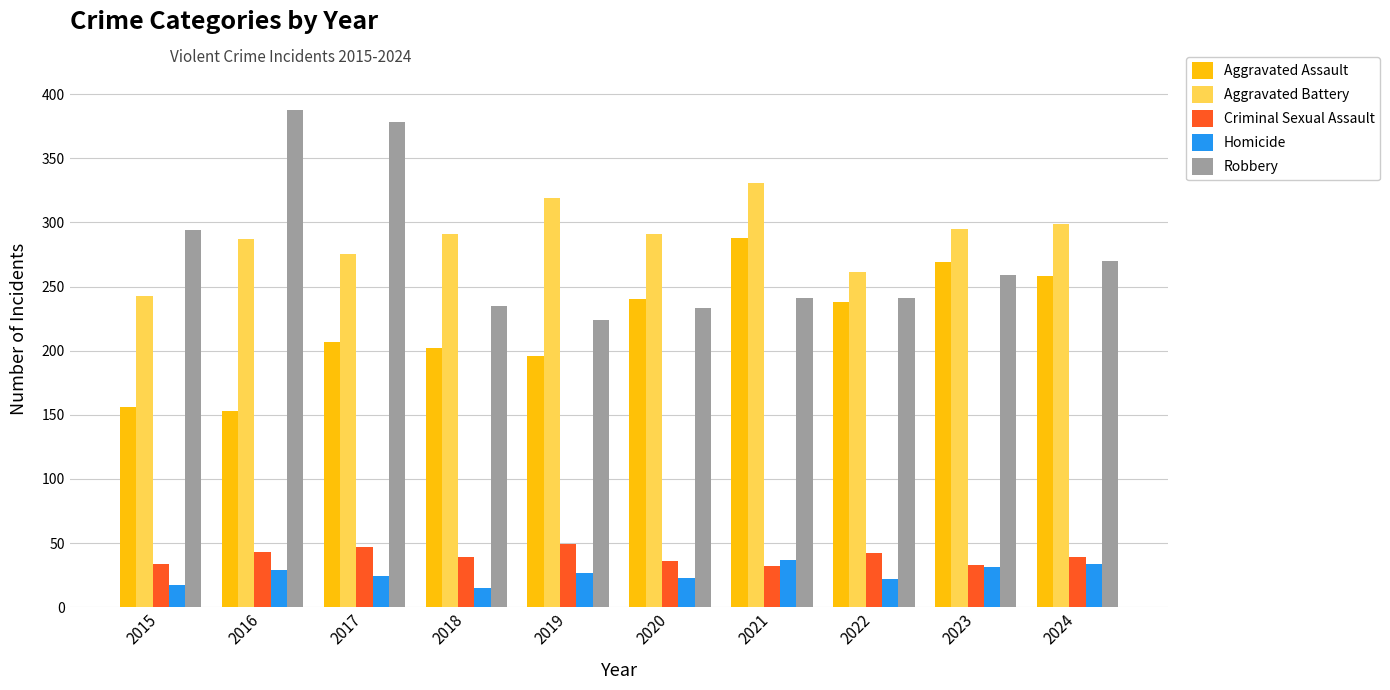

What is the spread (max minus min) of values at 2019?

292